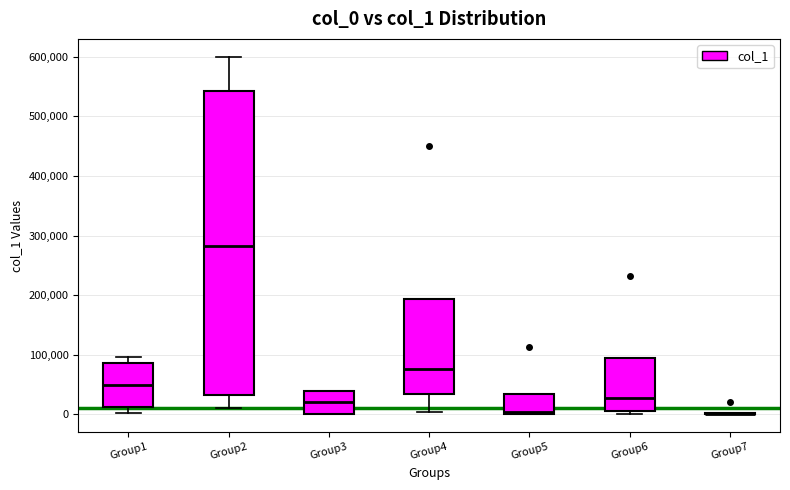

Comparing the boxes themselves (not the whiskers), which one is the tallest?

Group2